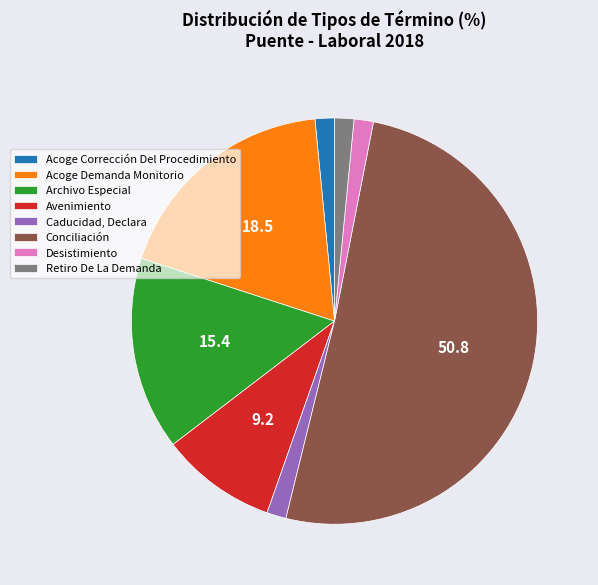

Combined, do Acoge Demanda Monitorio and Archivo Especial account for over 50%?

No